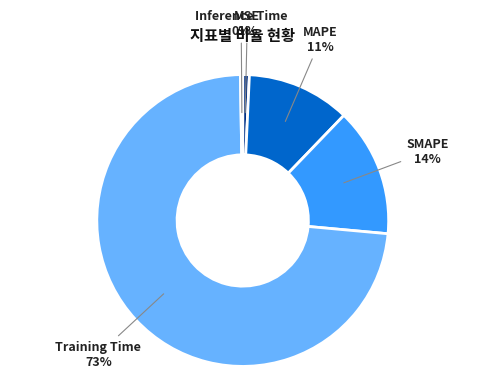

Is it true that SMAPE is 14% of the pie?

True